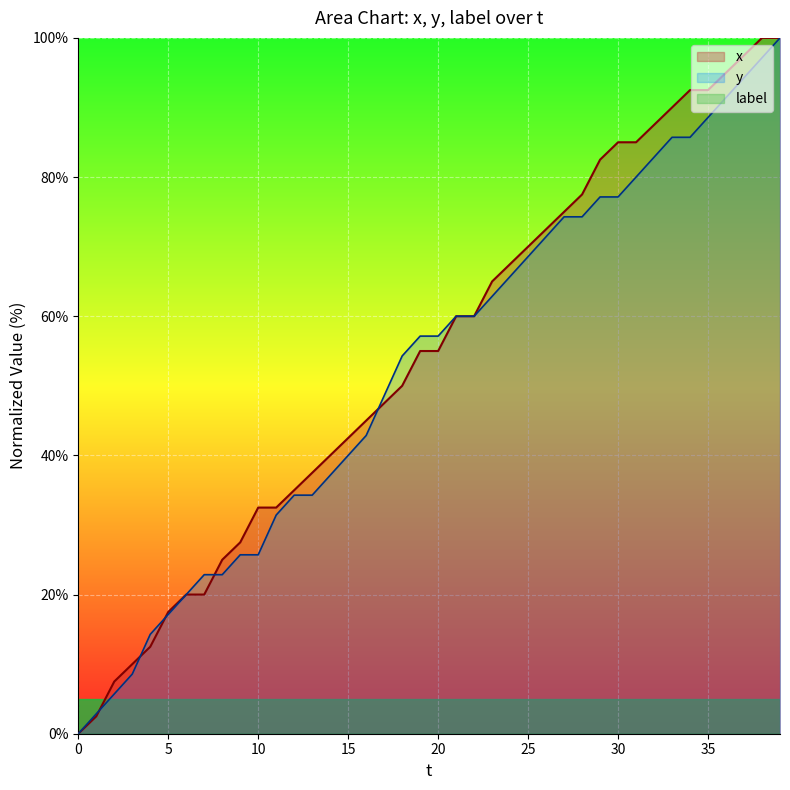

Rank the categories by y value from lowest to highest.

0, 1, 2, 3, 4, 5, 6, 7, 8, 9, 10, 11, 12, 13, 14, 15, 16, 17, 18, 19, 20, 21, 22, 23, 24, 25, 26, 27, 28, 29, 30, 31, 32, 33, 34, 35, 36, 37, 38, 39